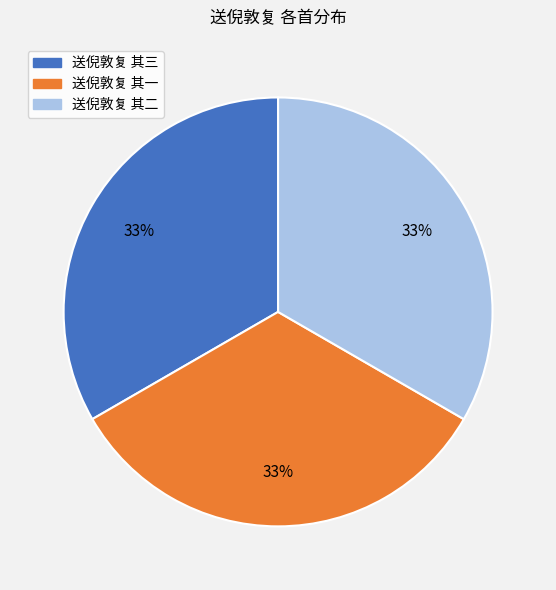

To the nearest percent, what percentage of the pie is 送倪敦复 其二?

33%